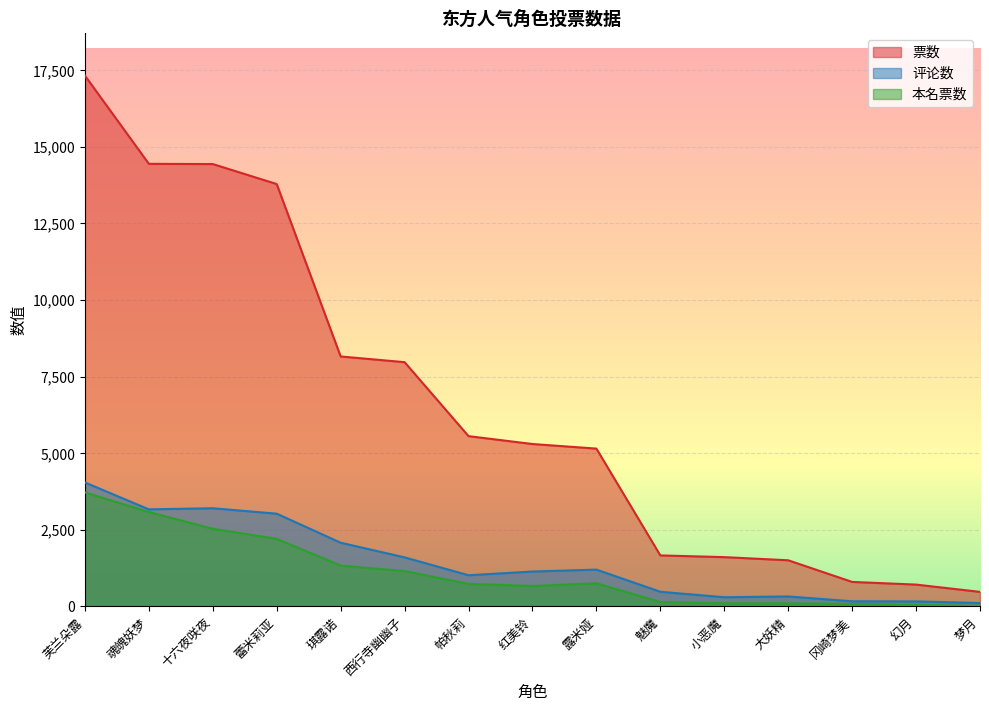

What is the minimum value shown in the chart?

21